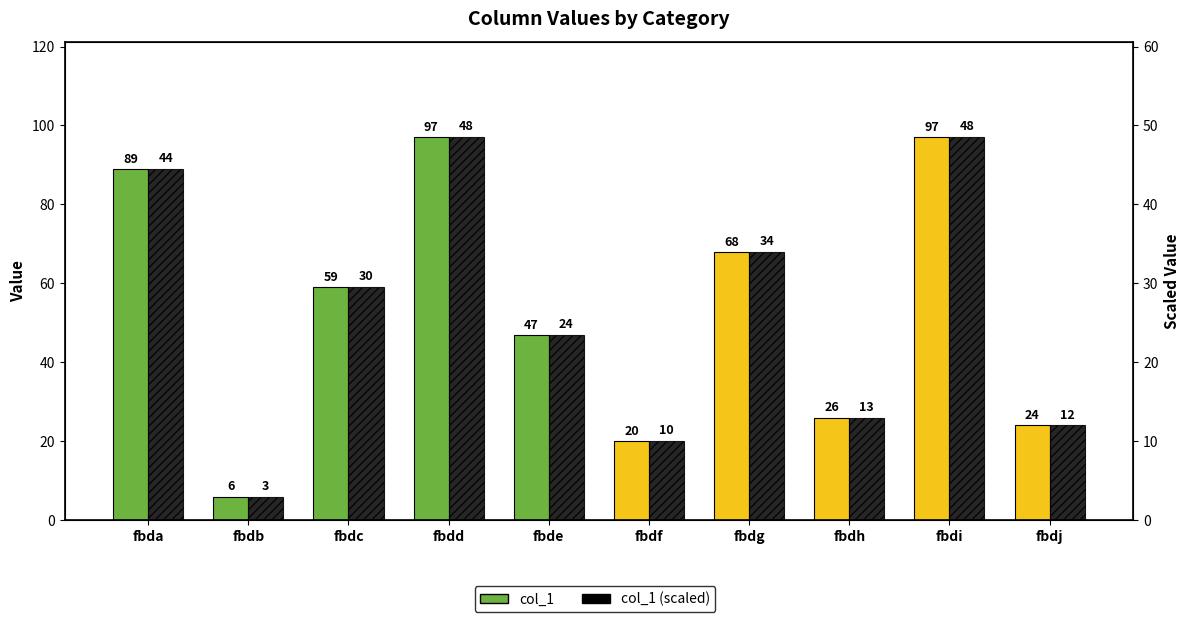

What is the sum of the col_1 values at fbdh and fbdg?

94.0